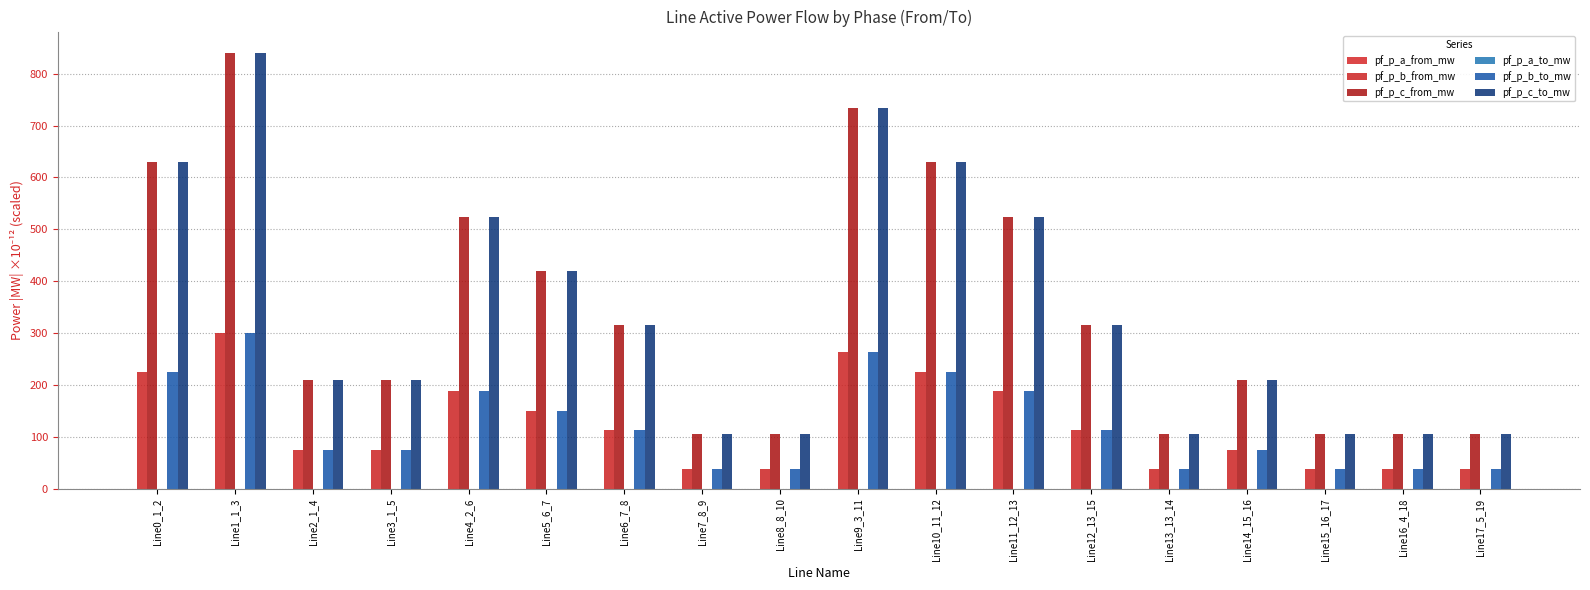

How many groups of bars are there?

18